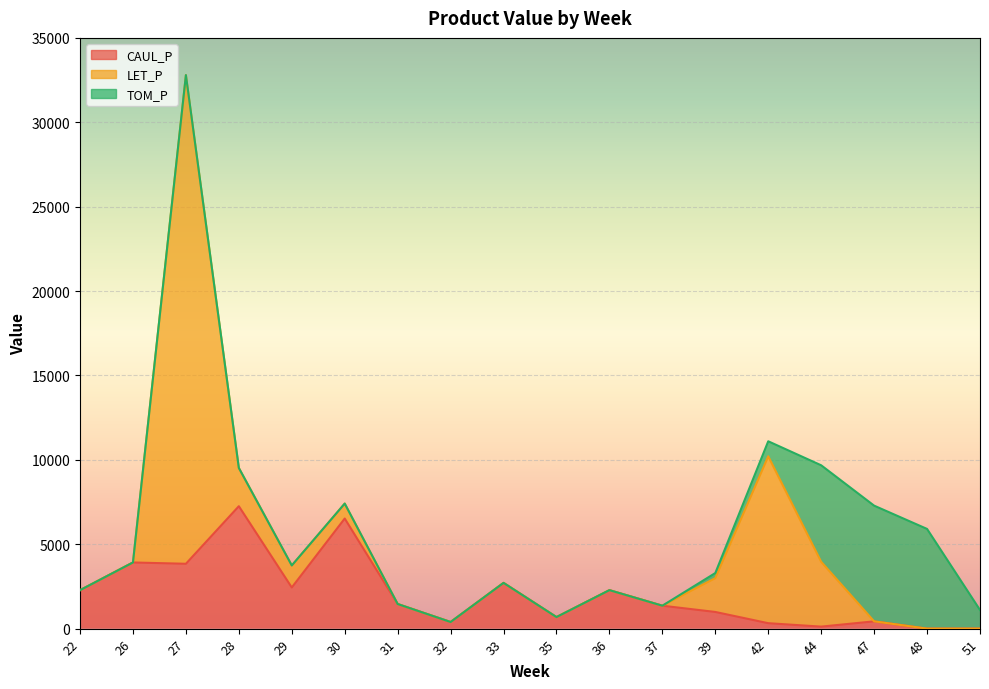

What is the average value of the TOM_P series?

1154.4